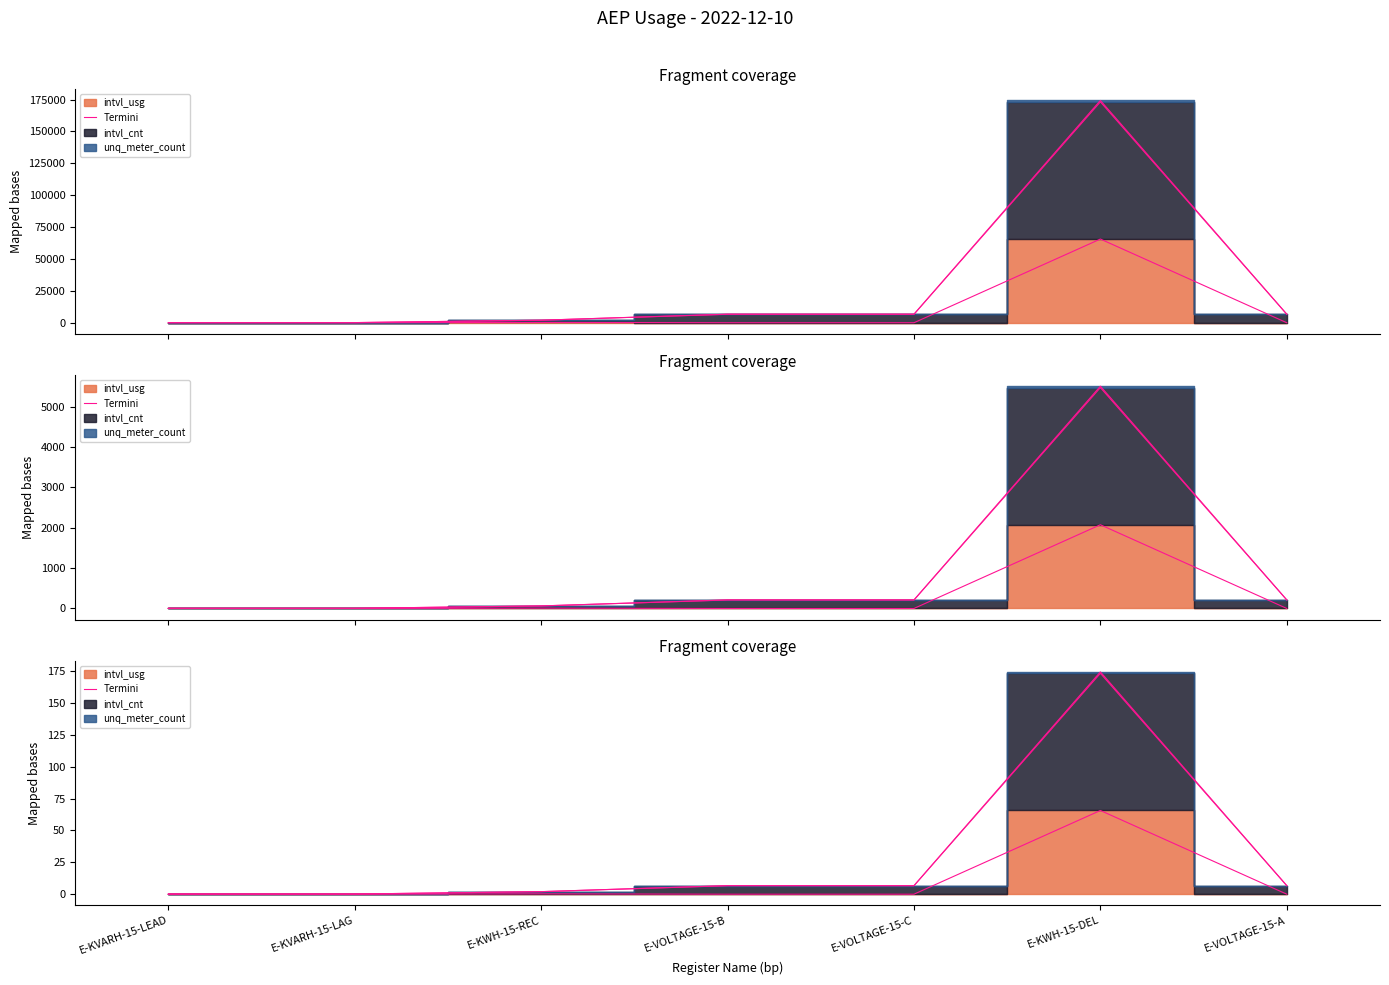

At which category does the chart reach its minimum across all series?

E-KVARH-15-LEAD